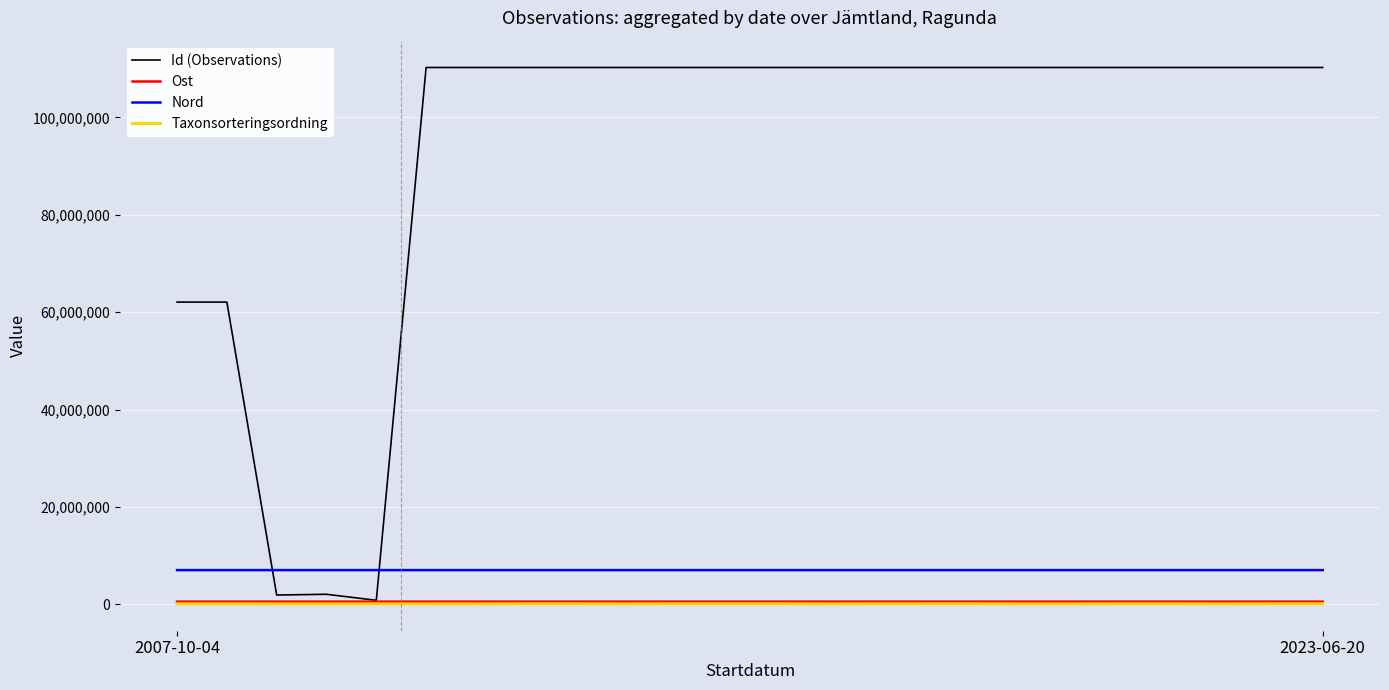

What is the difference between the maximum and second lowest values in the Nord series?

300